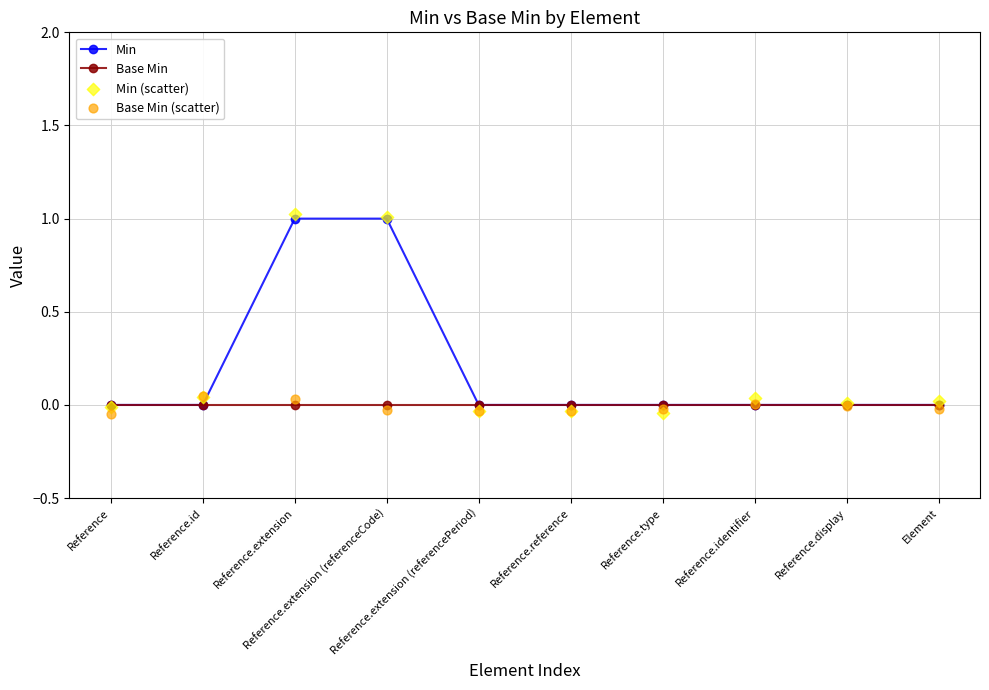

Is the value of Base Min (scatter) at Reference.extension (referencePeriod) greater than the value of Min (scatter) at Reference.extension (referencePeriod)?

Yes